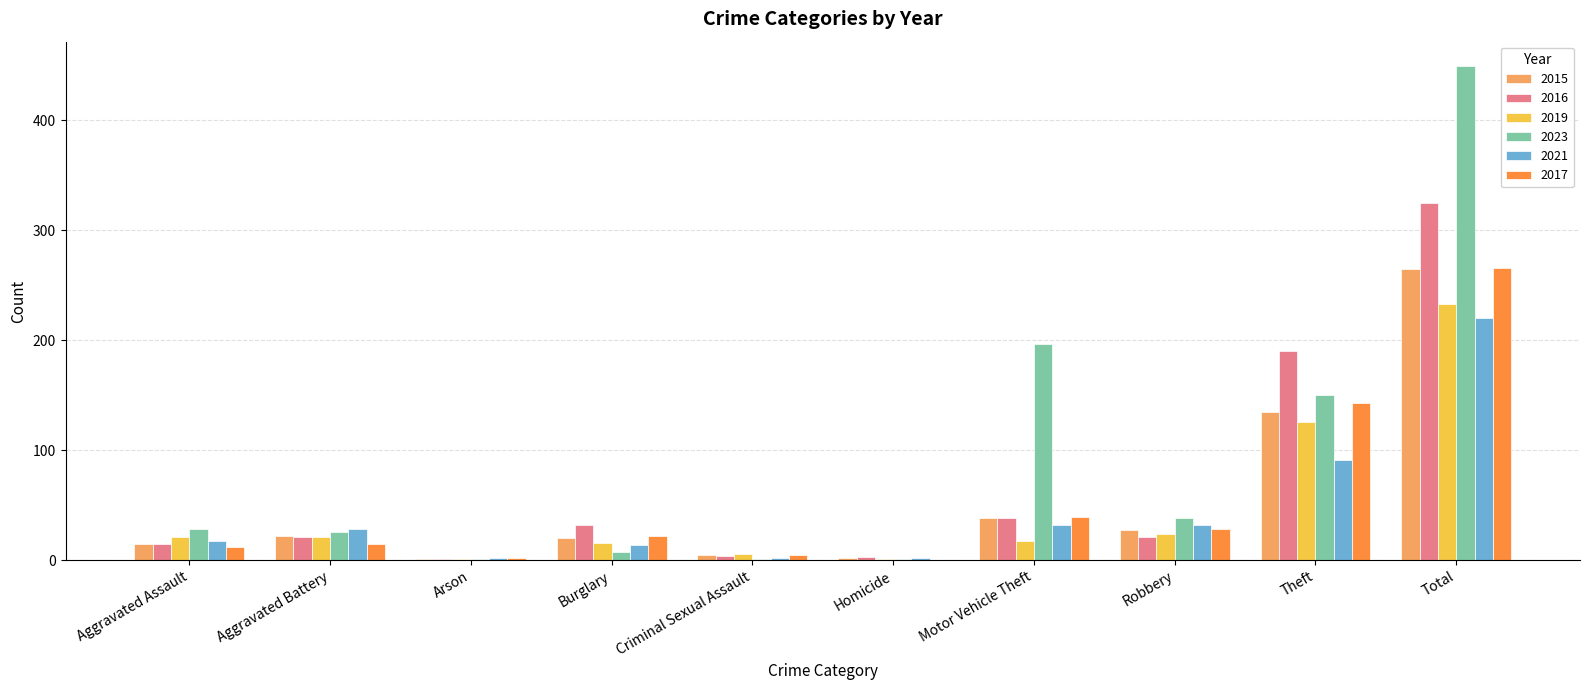

What is the total value across all series at Aggravated Assault?

108